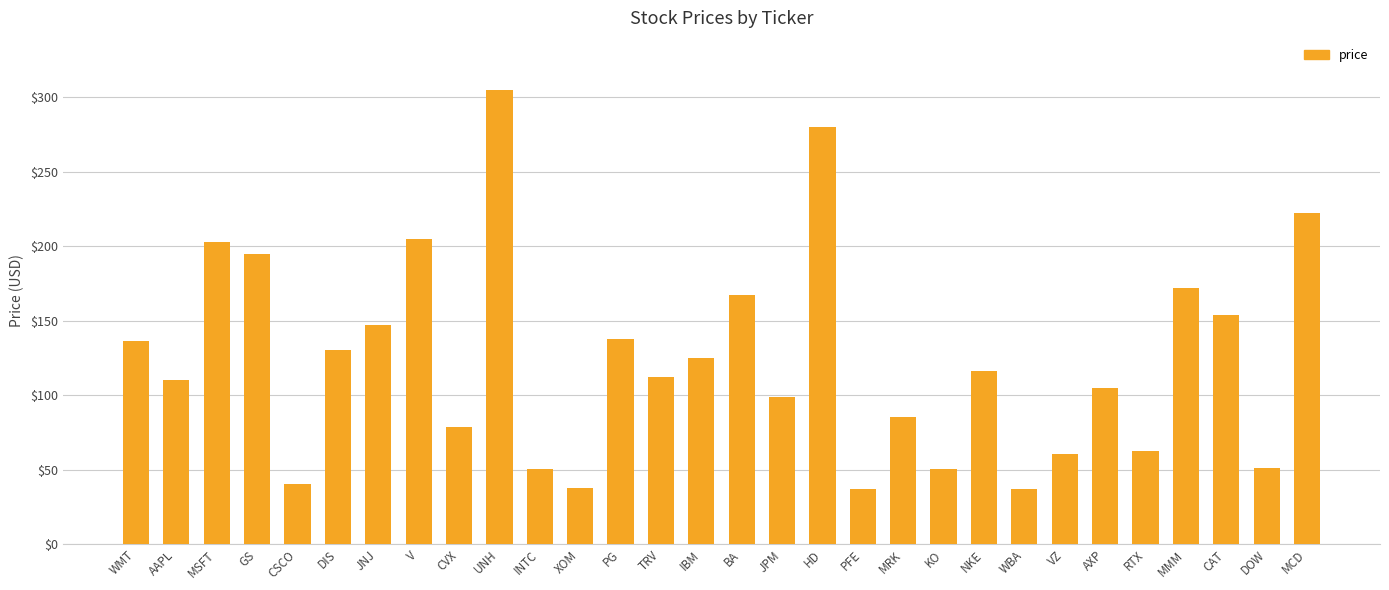

What is the smallest value displayed?

36.8